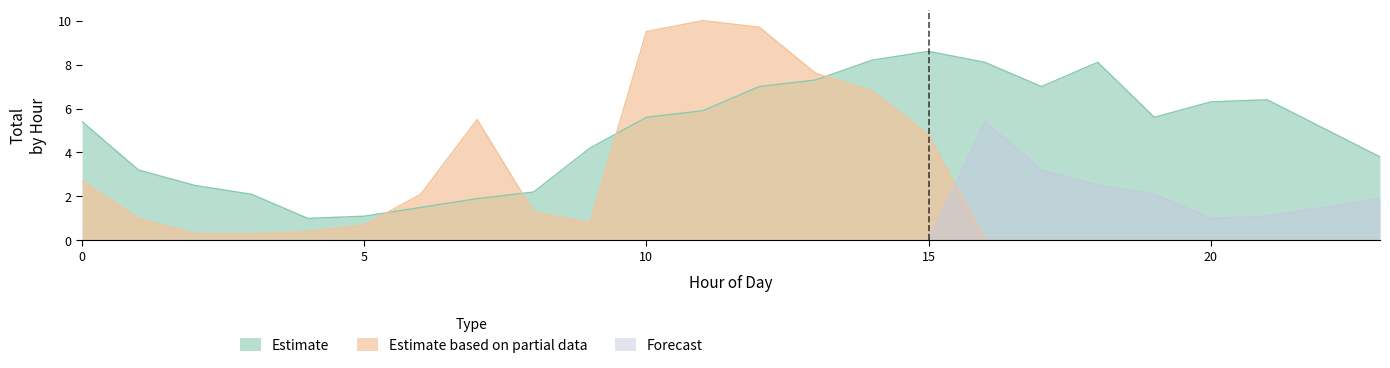

Which series has the largest range (max minus min)?

Estimate based on partial data